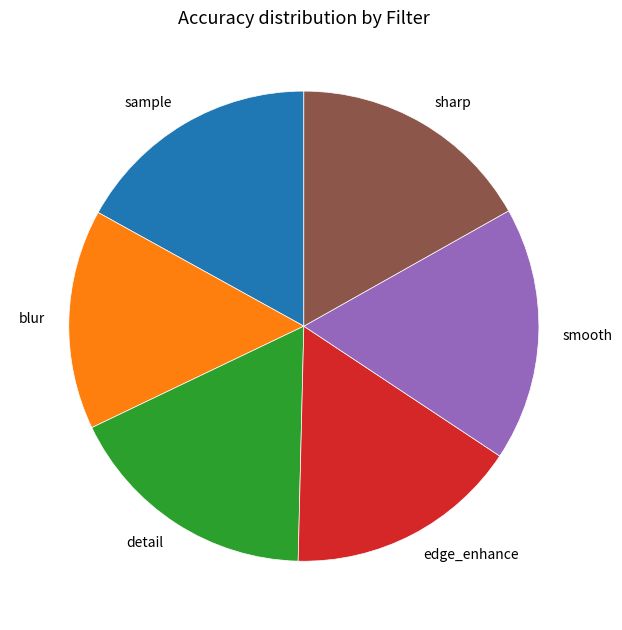

How many segments does this pie chart have?

6